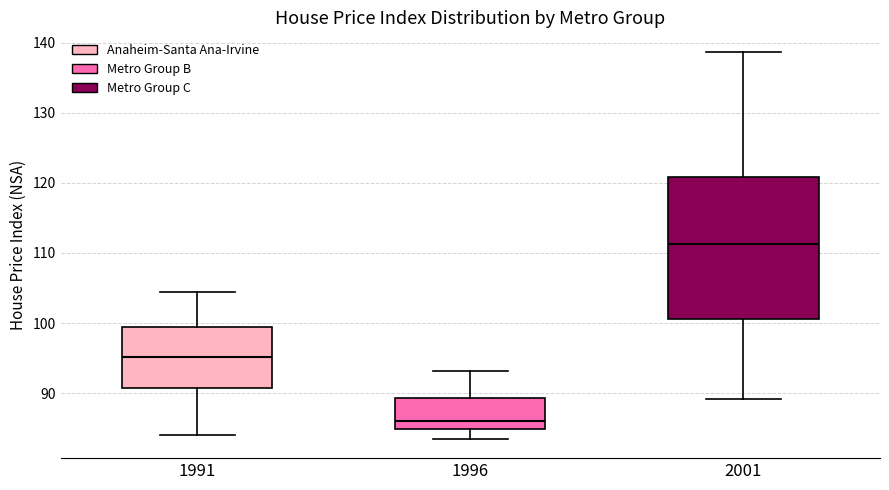

Which box has the highest median line?

2001